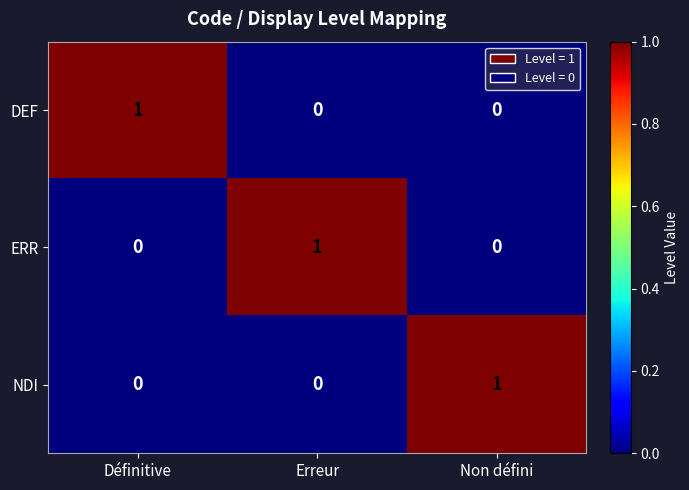

How many NDI values are between 0 and 1?

3